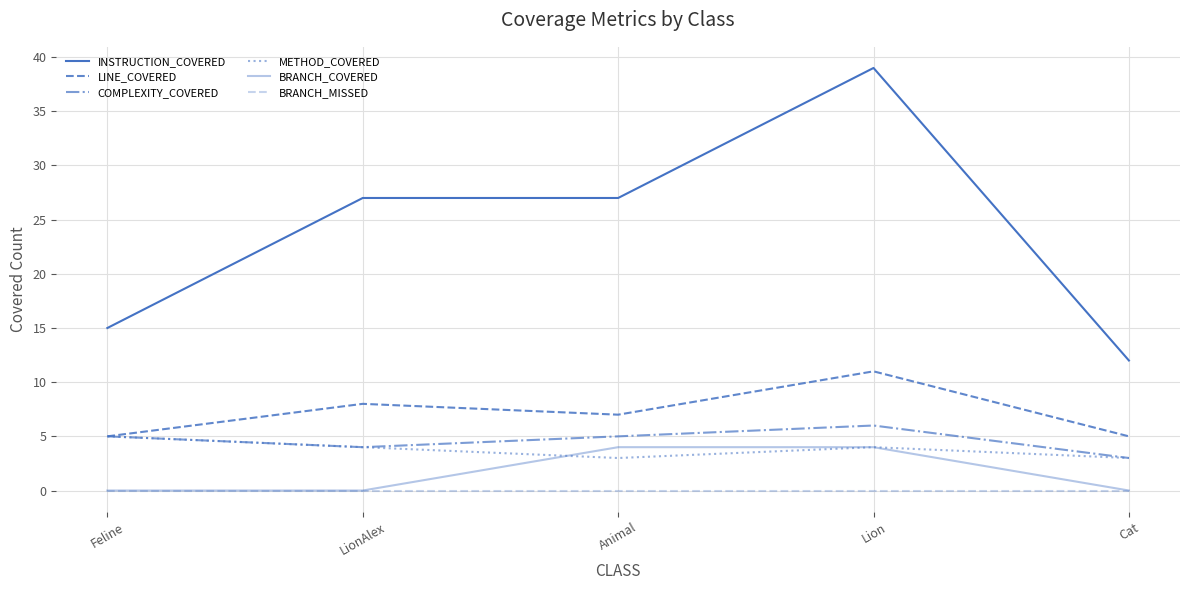

What is the total value across all series at Feline?

30